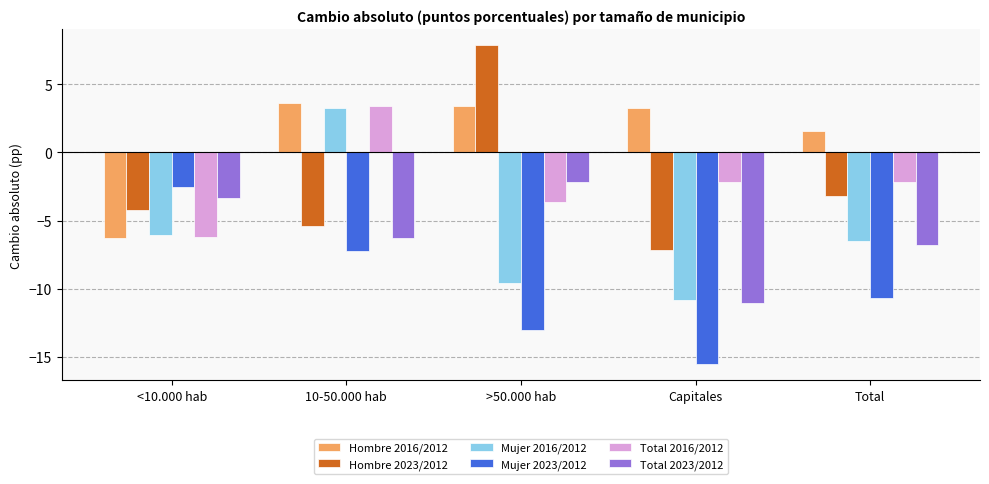

What is the difference between the highest and lowest values at >50.000 hab?

20.9